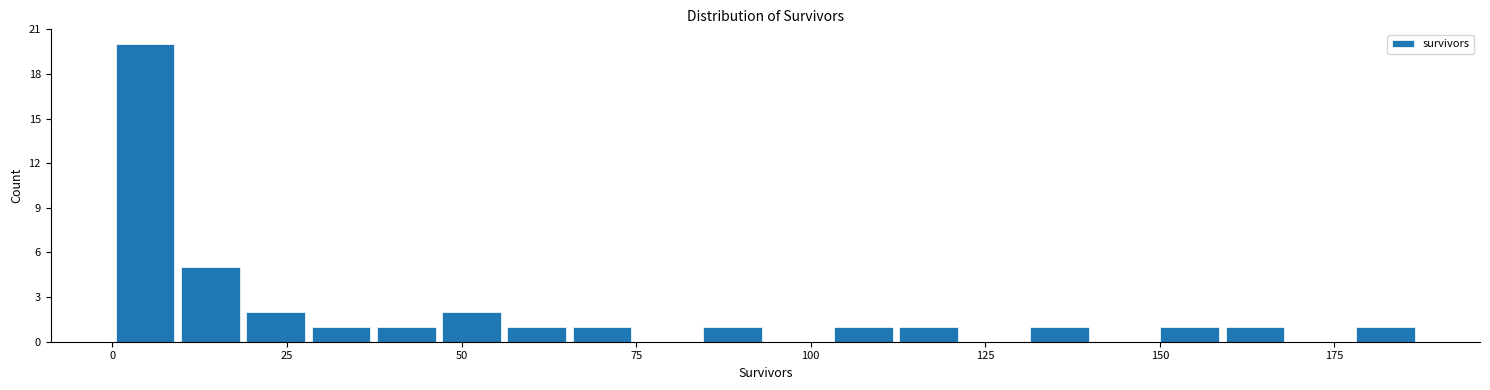

Read against the x-axis, roughly where is the centre of the tallest bar?

5